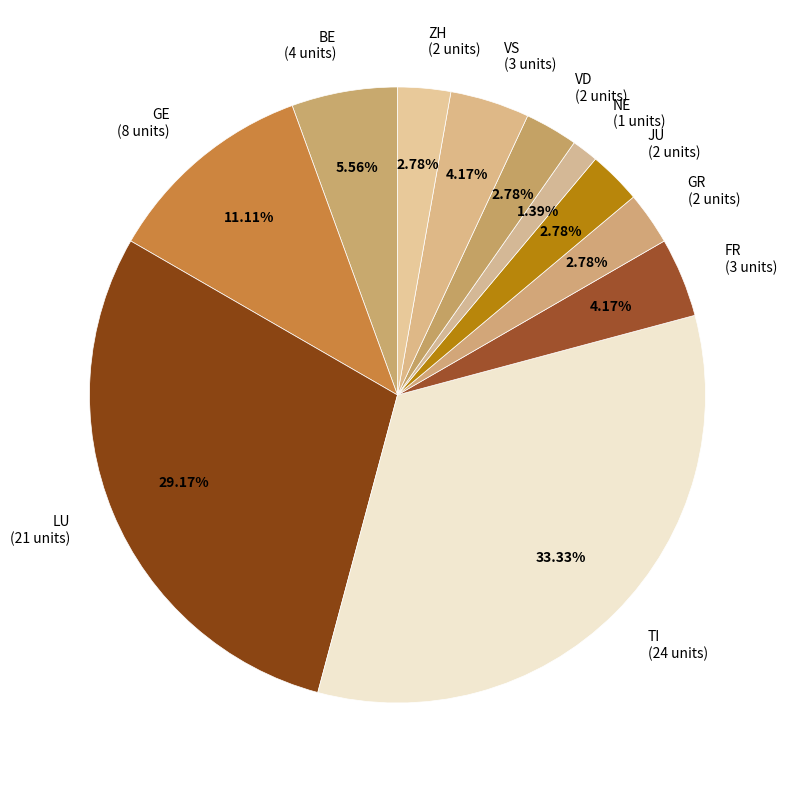

Approximately how many times larger is the value at GE (8 units) compared to BE (4 units)?

2.0